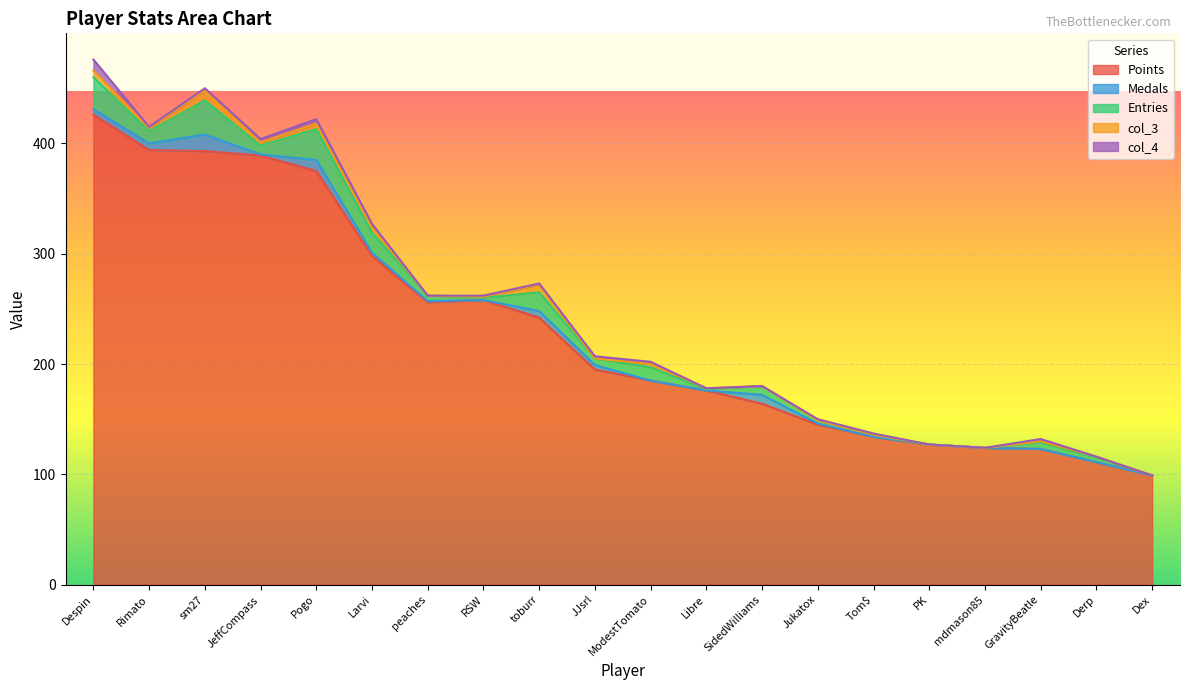

How many values in the Entries series exceed 6?

9